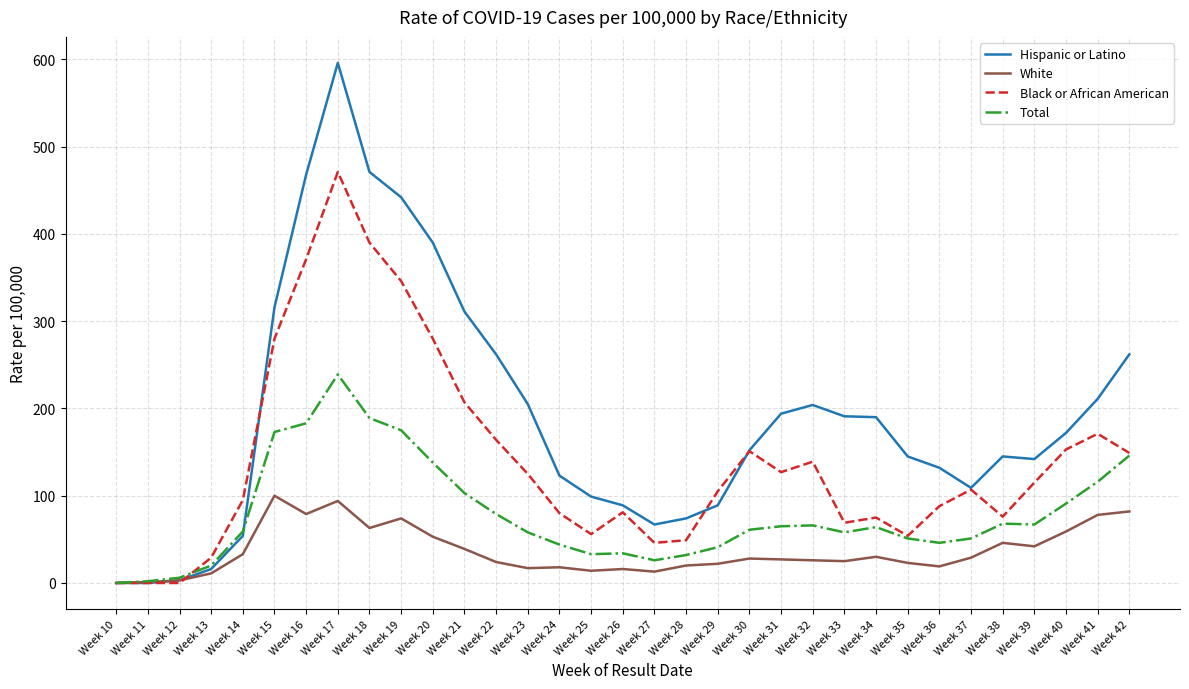

What is the sum of all Black or African American values?

4649